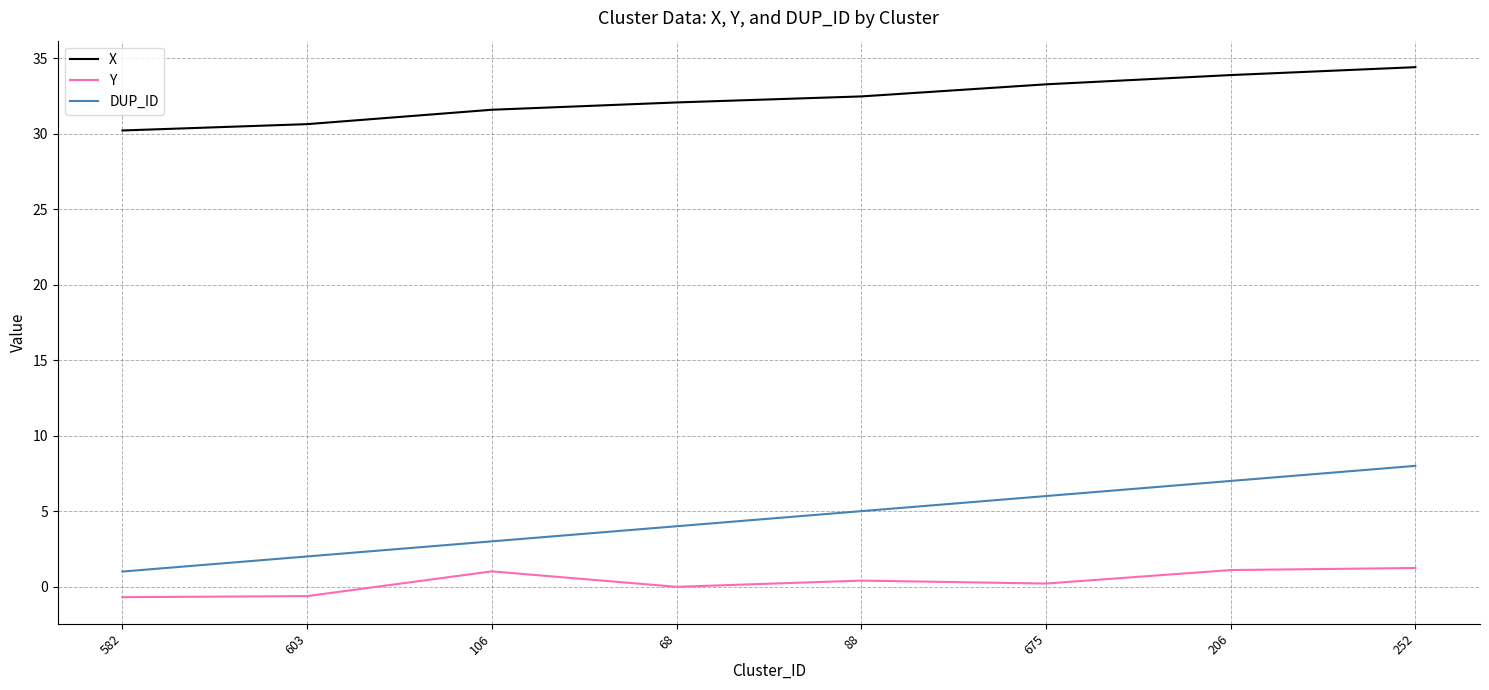

True or false: Y has a value of 0.4 at 88.

True